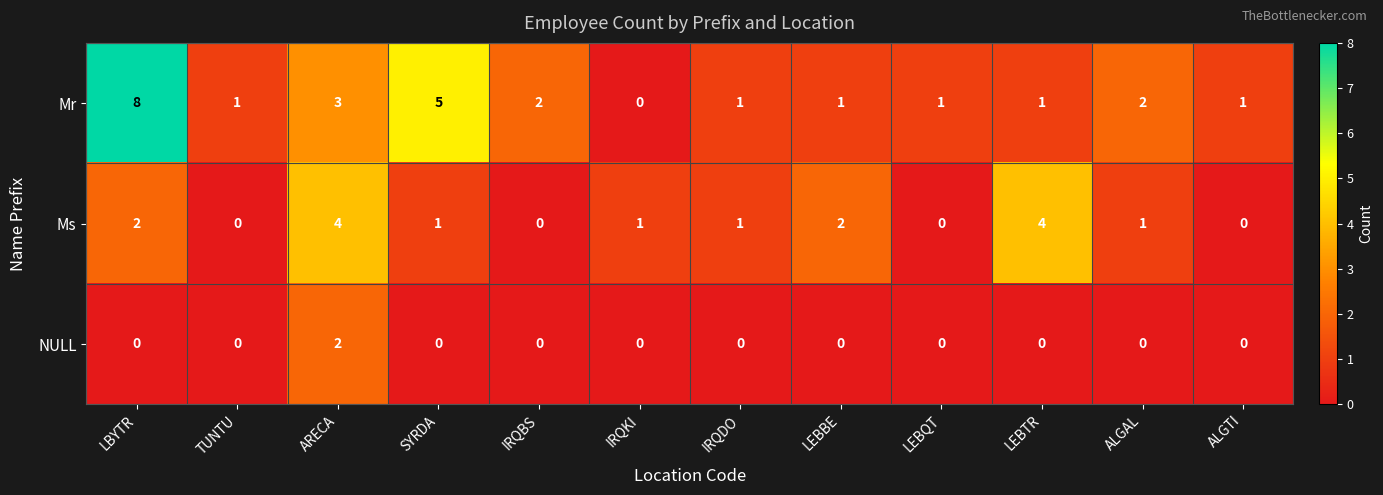

What is the spread (max minus min) of values at IRQDO?

1